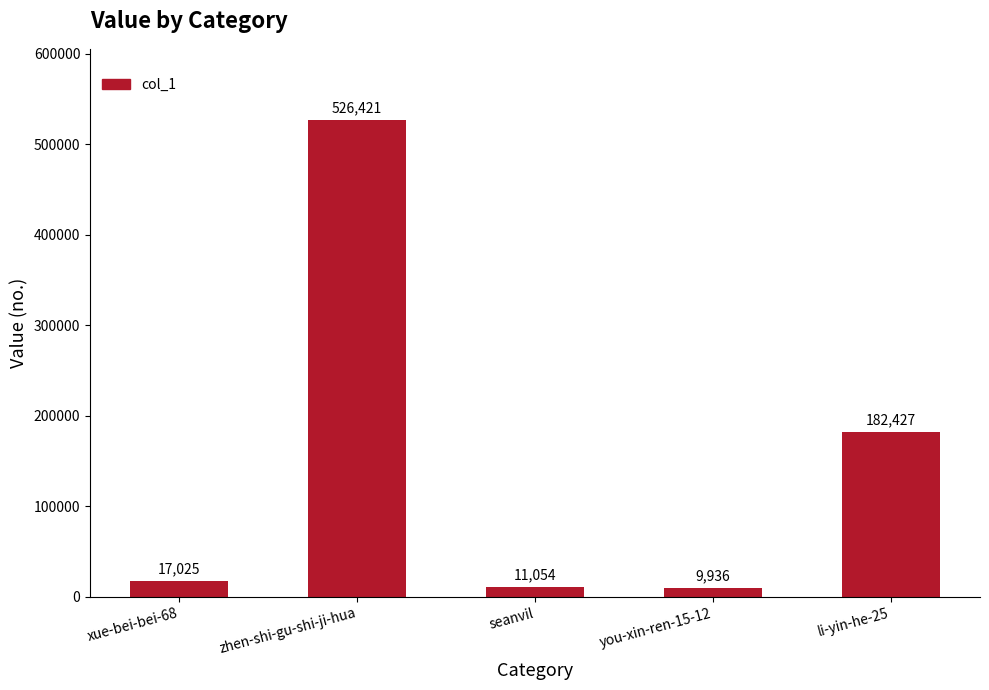

List the labels in order of value, smallest first.

you-xin-ren-15-12, seanvil, xue-bei-bei-68, li-yin-he-25, zhen-shi-gu-shi-ji-hua